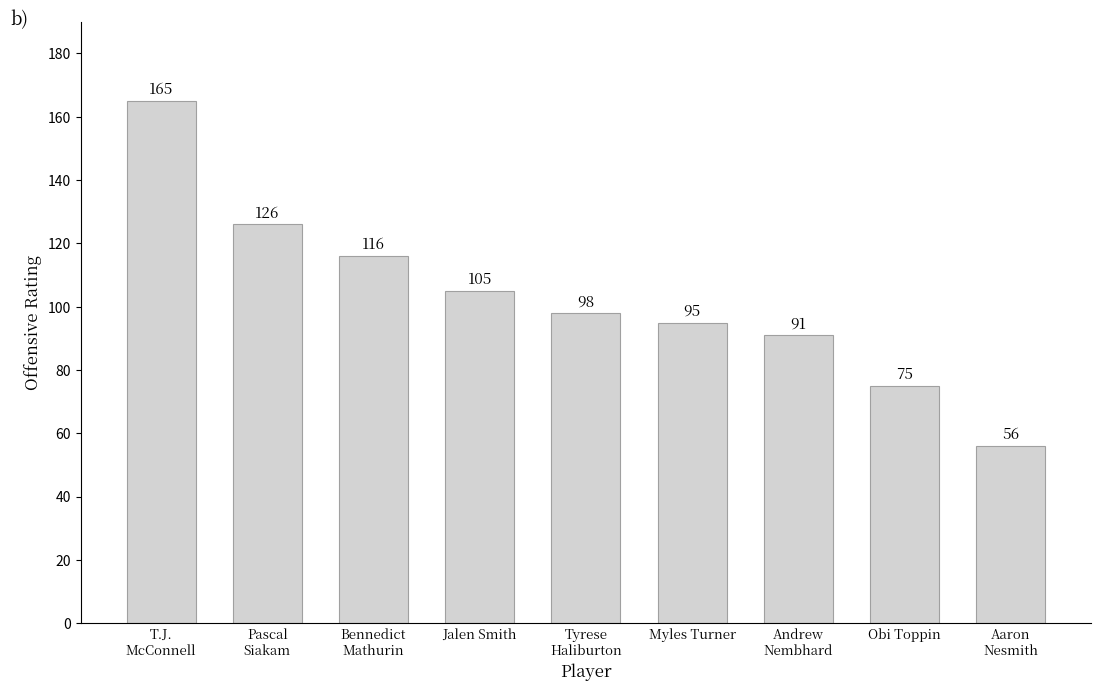

Are the bars grouped side by side (vs. stacked)?

No